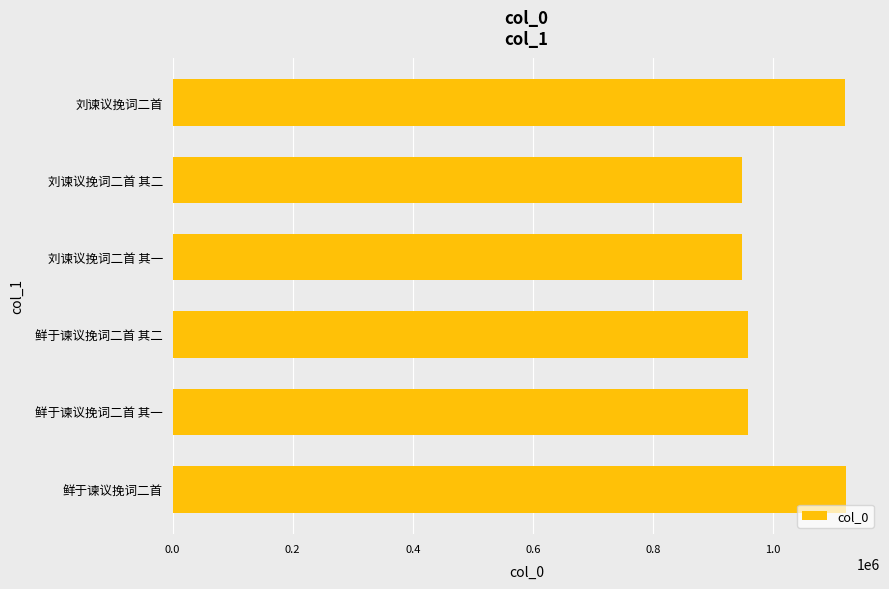

The value at 鲜于谏议挽词二首 其一 is 218738. True or false?

False